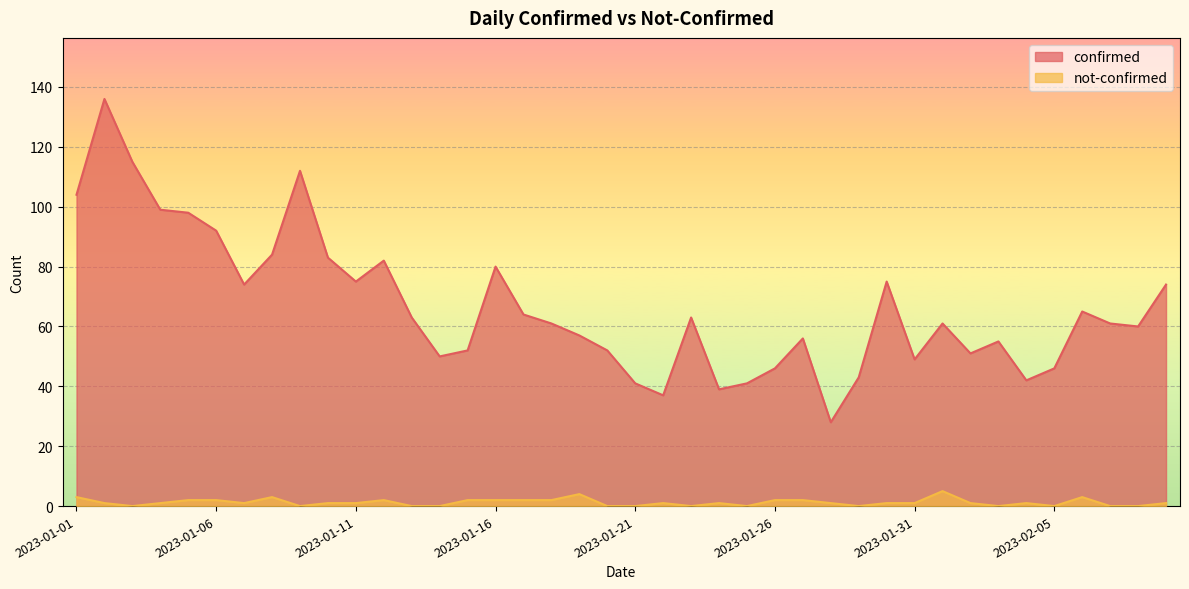

What is the spread (max minus min) of values at 2023-01-05?

96